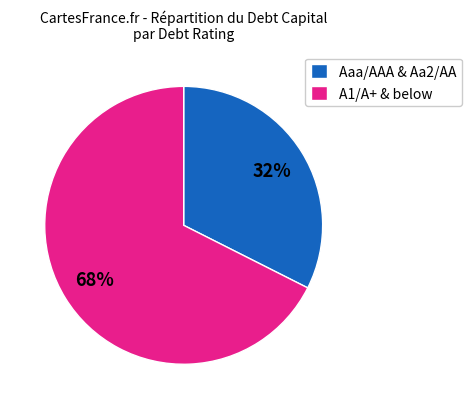

Is there any slice that represents more than half of the pie?

Yes